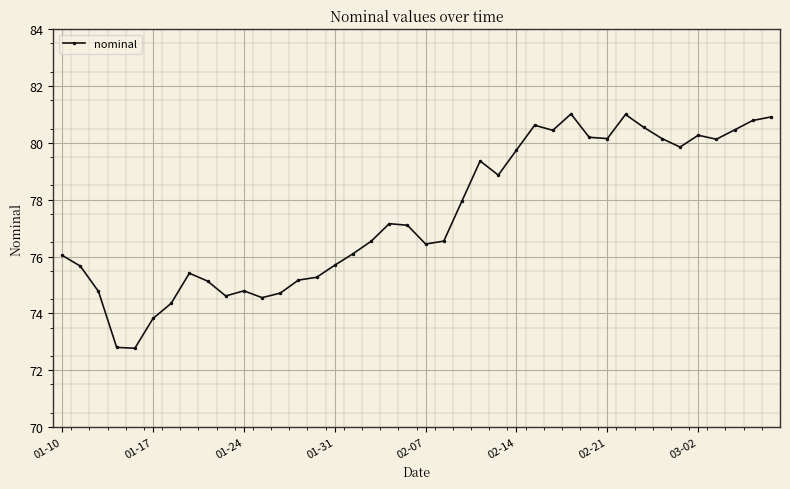

What is the value of the 38th point from the left?

80.5